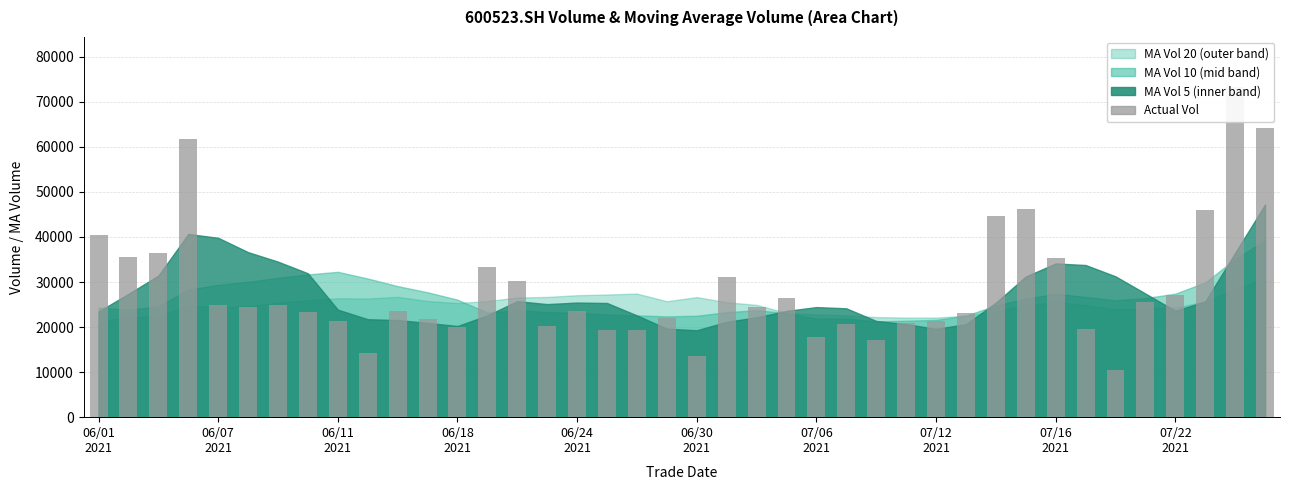

Reading right to left, transcribe all the data shown in this chart.

64223.2	73385.0	45913.0	27034.8	25508.2	10516.4	19554.0	35435.5	46197.8	44599.6	23063.2	21317.6	20939.5	17176.2	20728.0	17866.0	26543.0	24488.2	31167.8	13635.9	22110.7	19452.2	19438.3	23599.6	20325.3	30117.4	33228.4	19936.4	21878.6	23583.0	14343.9	21406.0	23426.2	25000.4	24534.0	24942.2	61756.6	36378.0	35528.9	40449.8